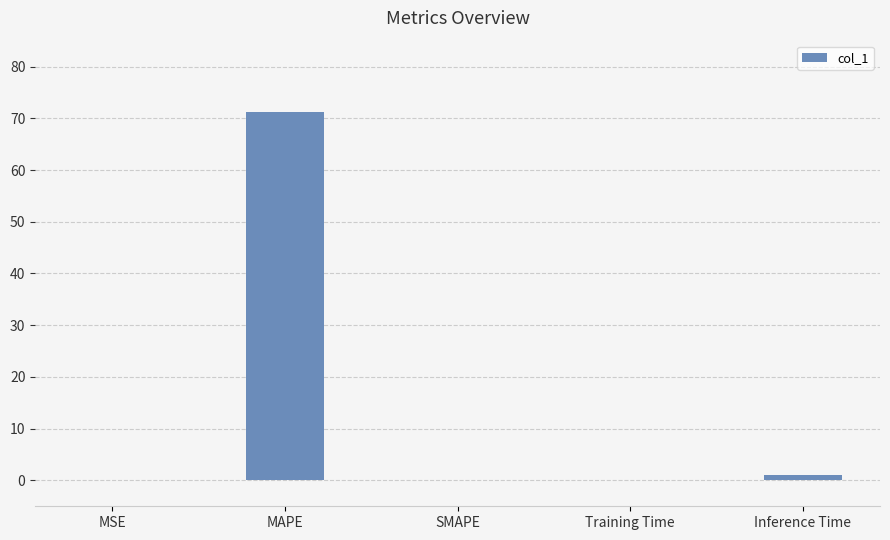

What is the change in value from MAPE to SMAPE?

-71.3